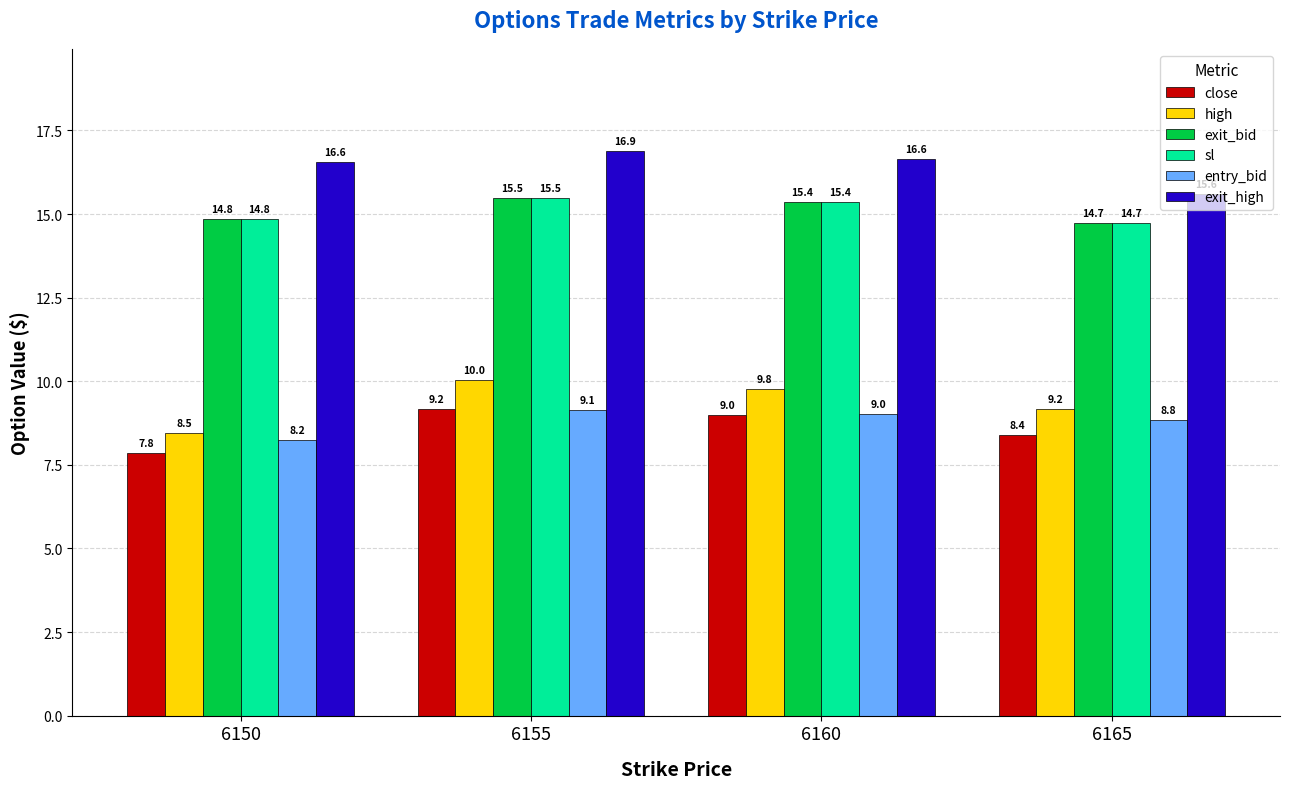

At which label does sl reach its minimum?

6165